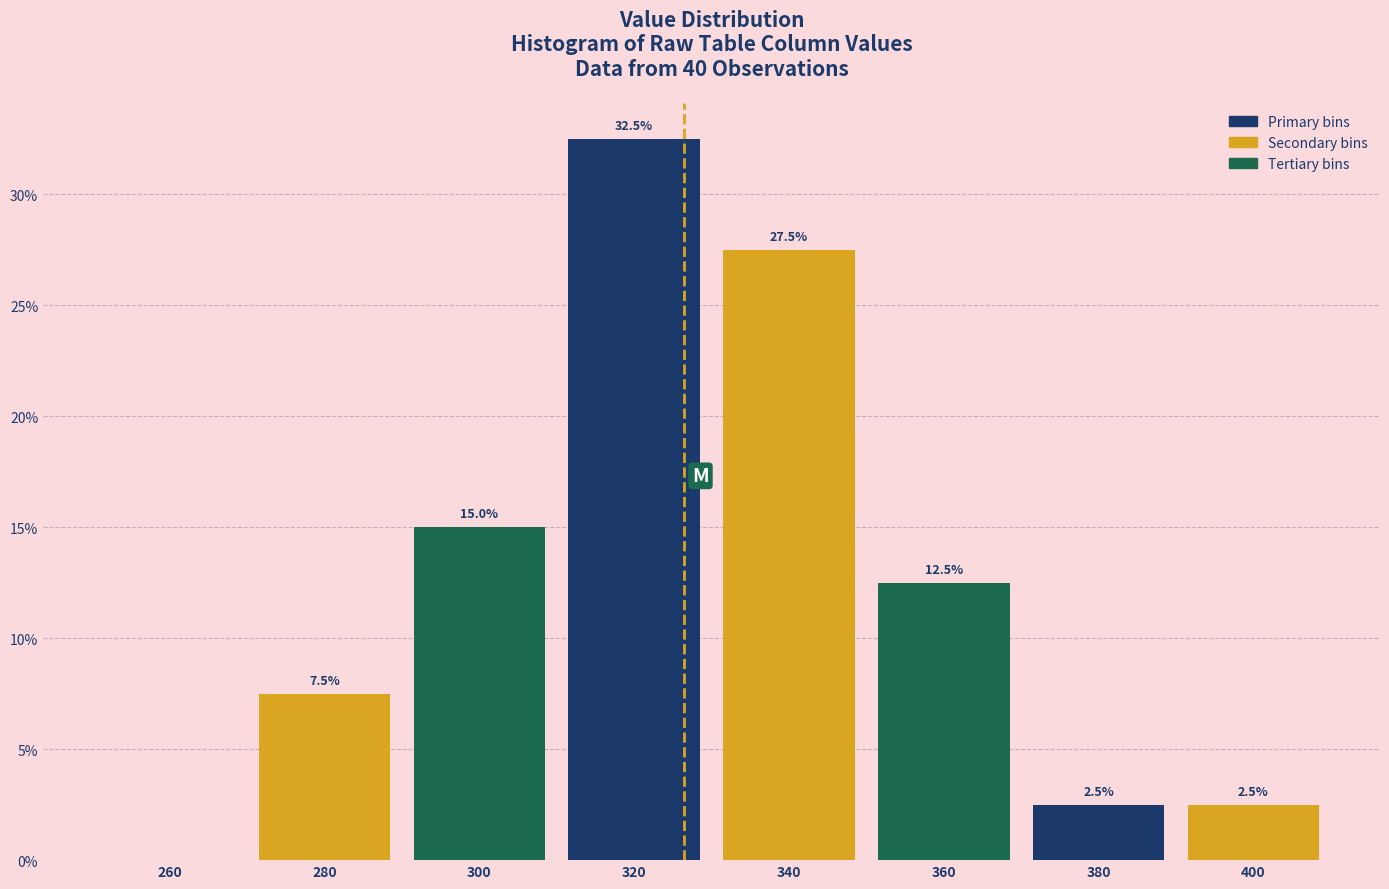

Reading left to right, list all the values displayed in this chart.

260=0.0	280=7.5	300=15.0	320=32.5	340=27.5	360=12.5	380=2.5	400=2.5